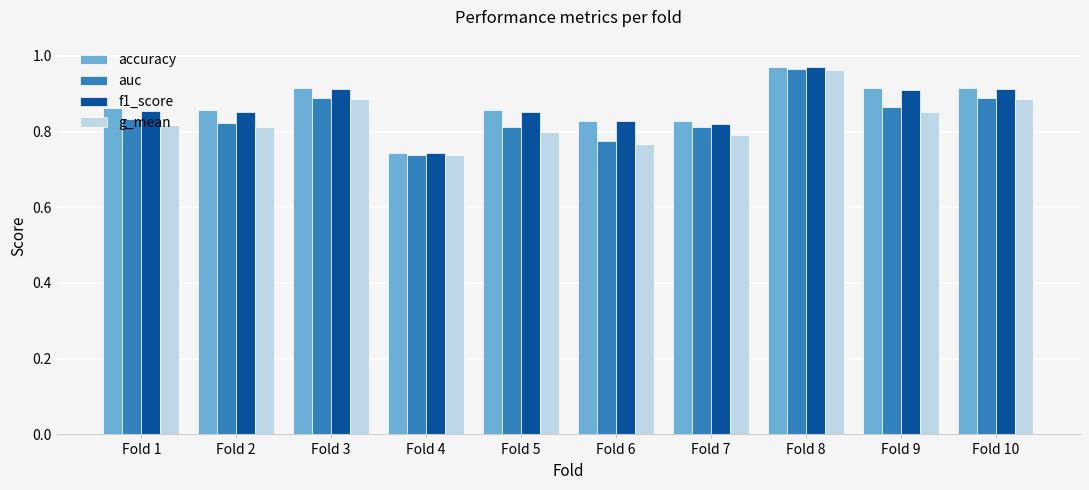

Which category has the highest value in the auc series?

Fold 8